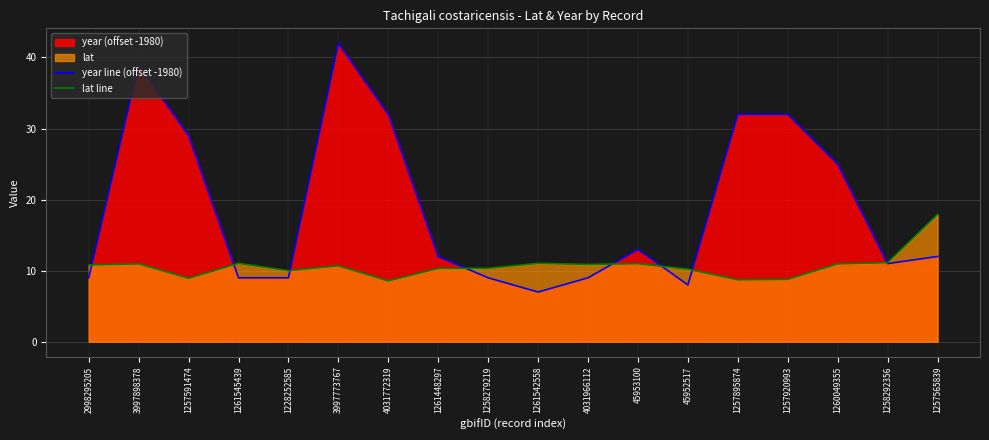

How many series are shown in this chart?

2